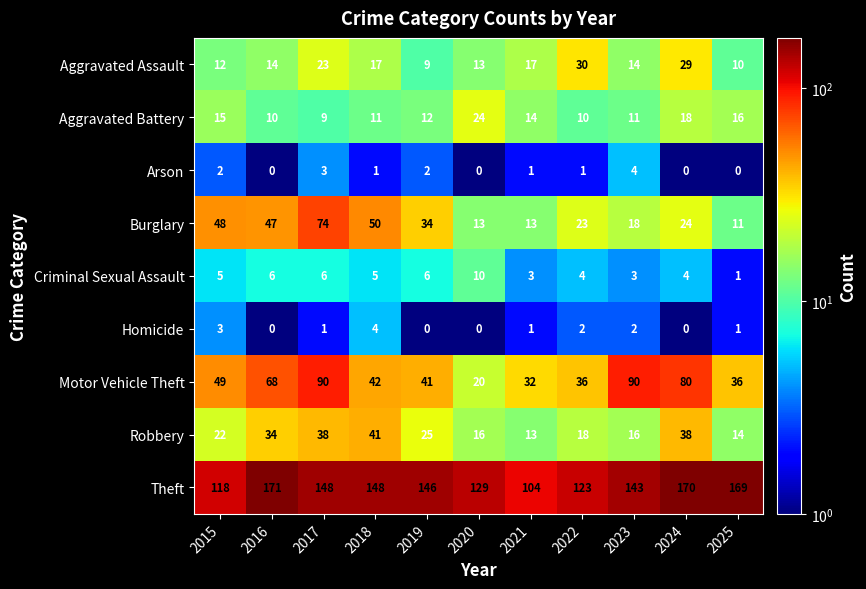

Count the number of data series in this chart.

9